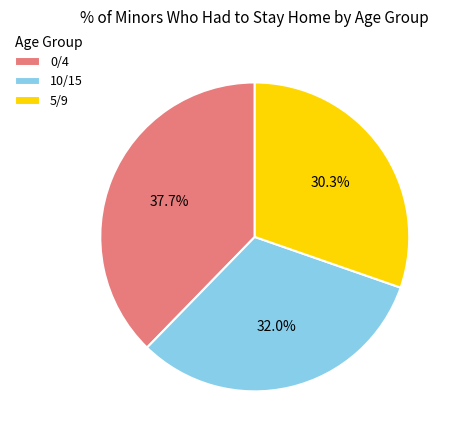

Does 5/9 account for over 50% of the chart?

No